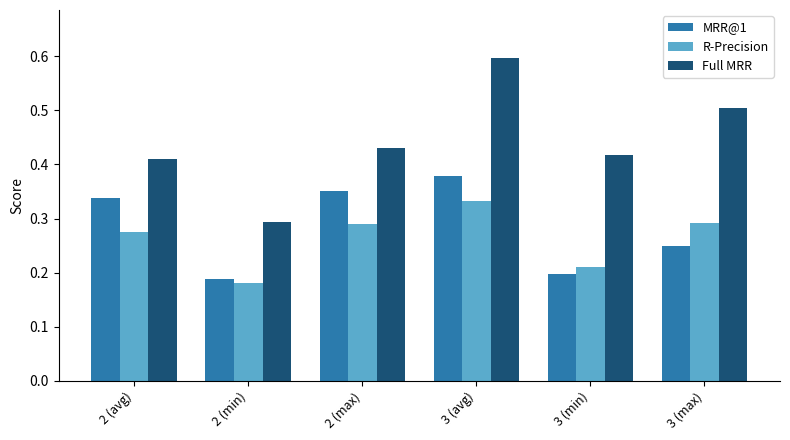

The MRR@1 series shows 0.2 at 3 (max). True or false?

True